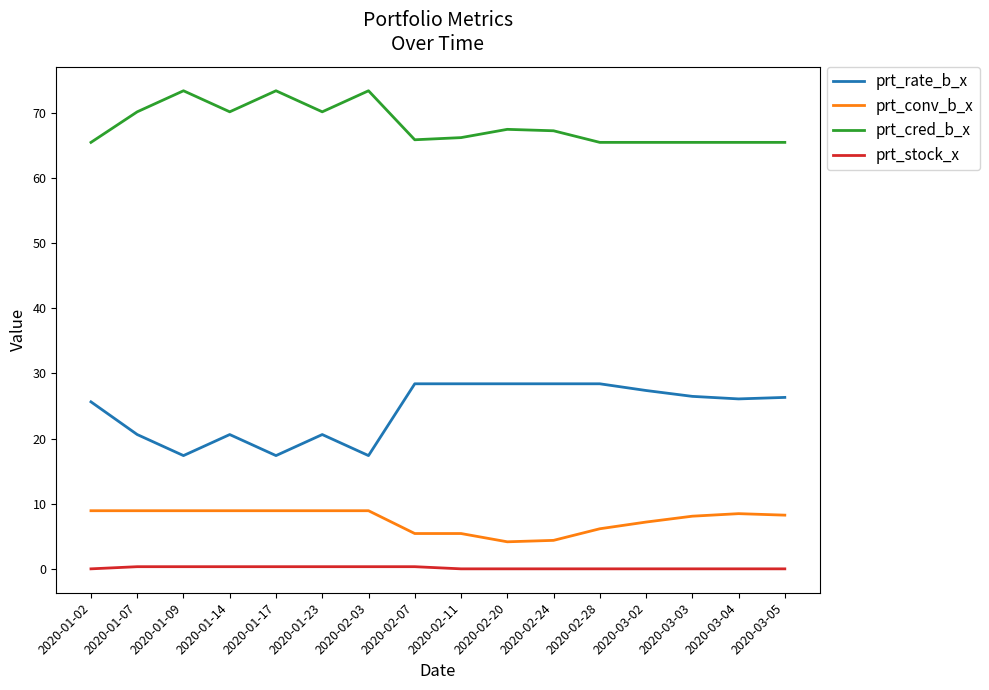

What is the sum of all prt_stock_x values?

2.3